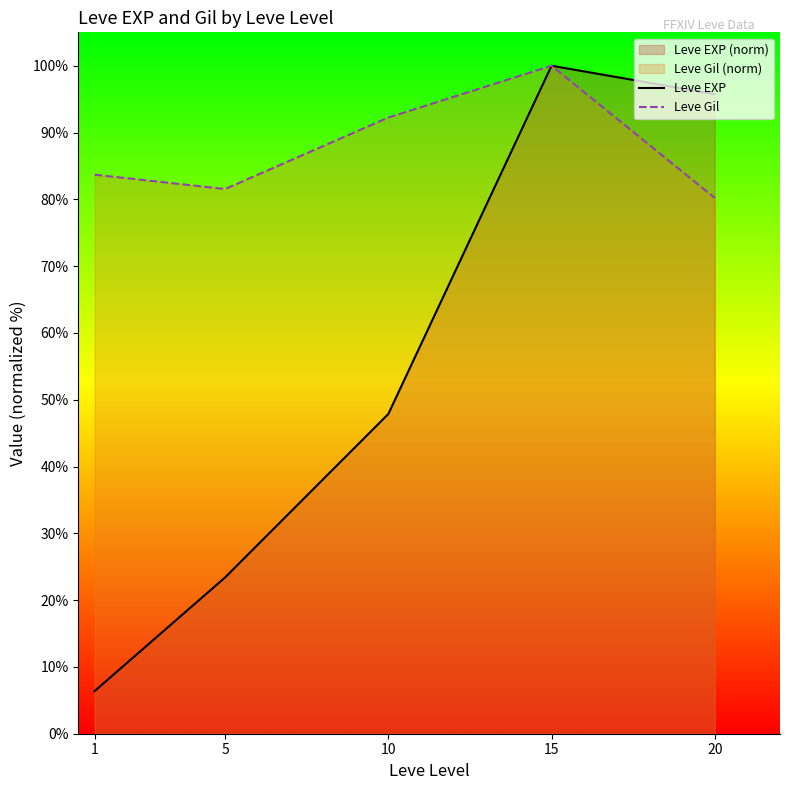

What is the average value of the Leve Gil series?

87.5